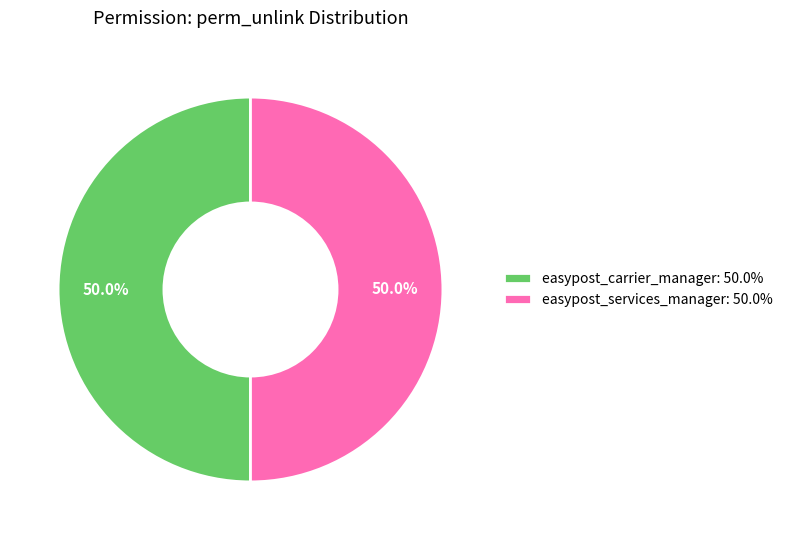

Approximately how many times larger is the value at easypost_services_manager: 50.0% compared to easypost_carrier_manager: 50.0%?

1.0